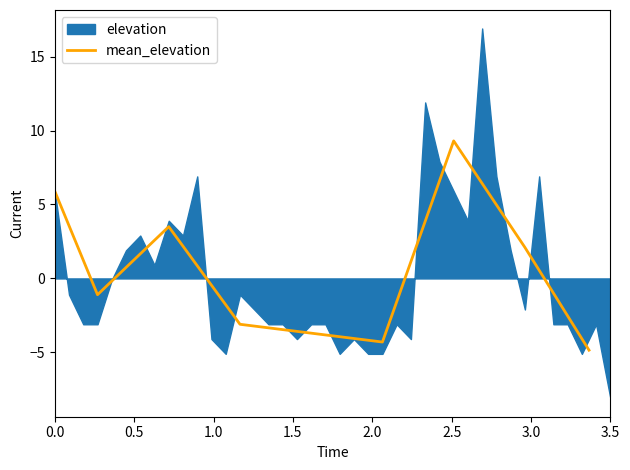

What is the lowest value of the mean_elevation series?

-4.8